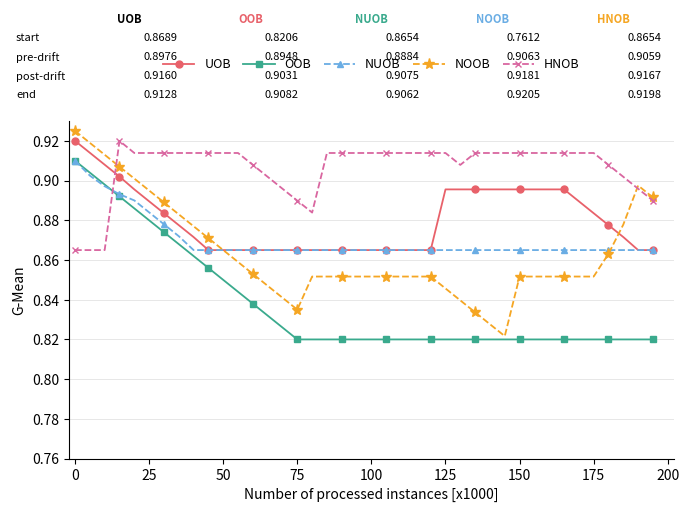

At how many categories does at least one series exceed 0?

40